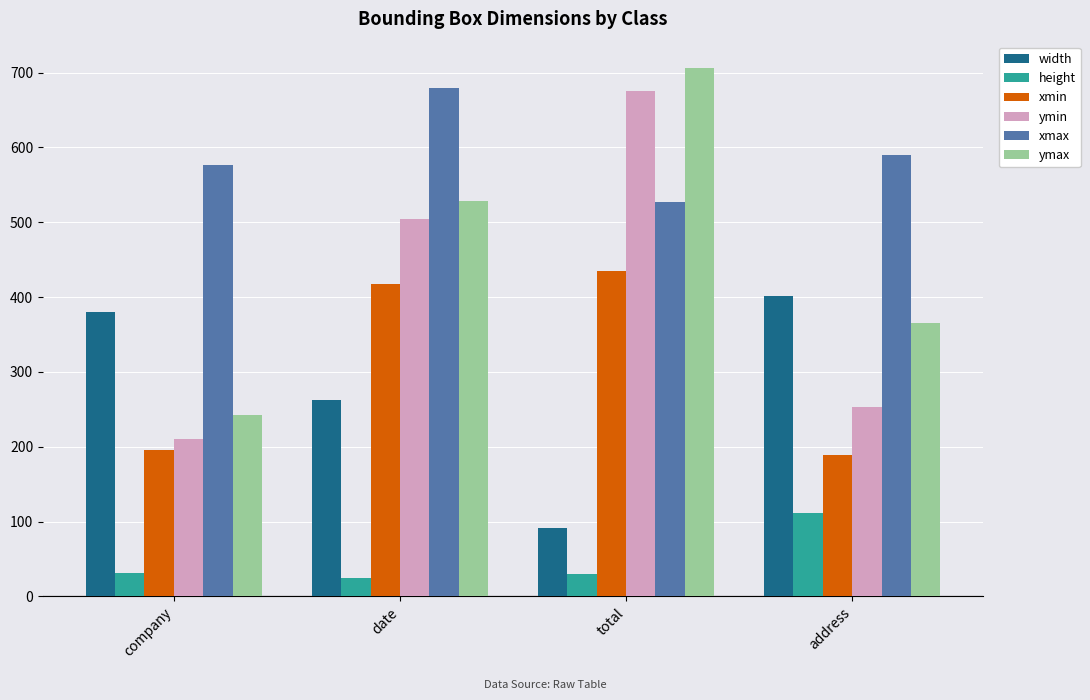

What is the label of the 4th bar from the left?

address